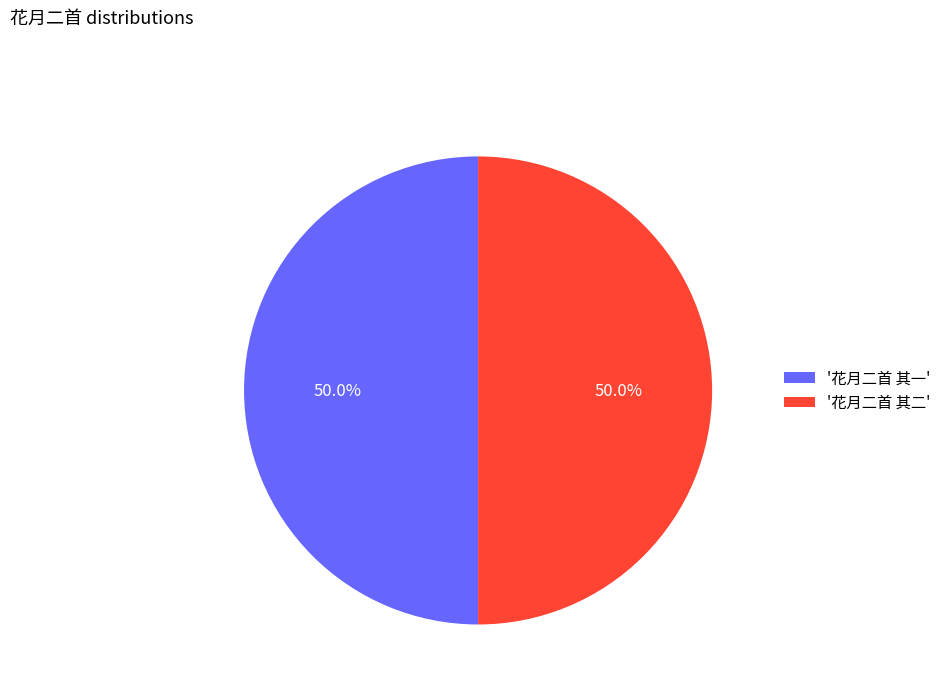

How many slices are in this pie chart?

2